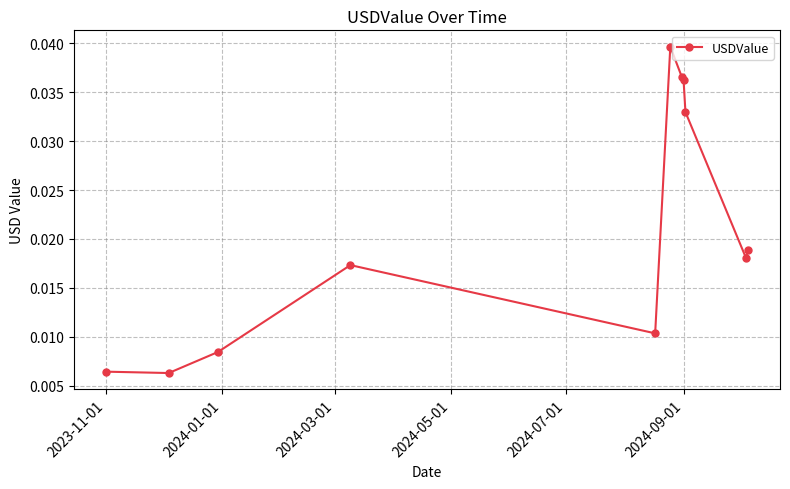

How many values are between 0 and 1?

11